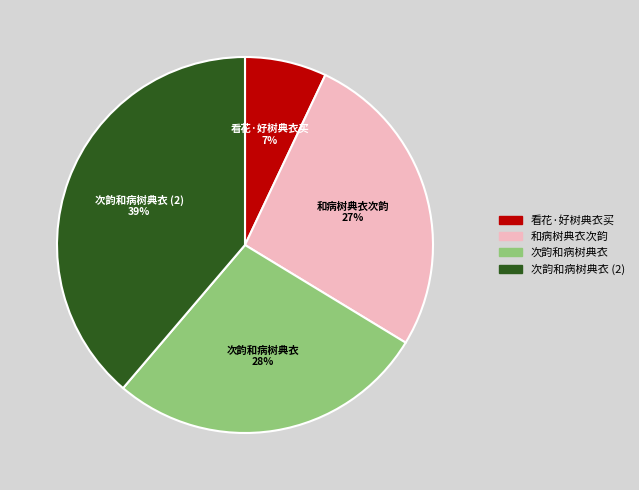

Rank the categories by value from lowest to highest.

看花·好树典衣买, 和病树典衣次韵, 次韵和病树典衣, 次韵和病树典衣 (2)